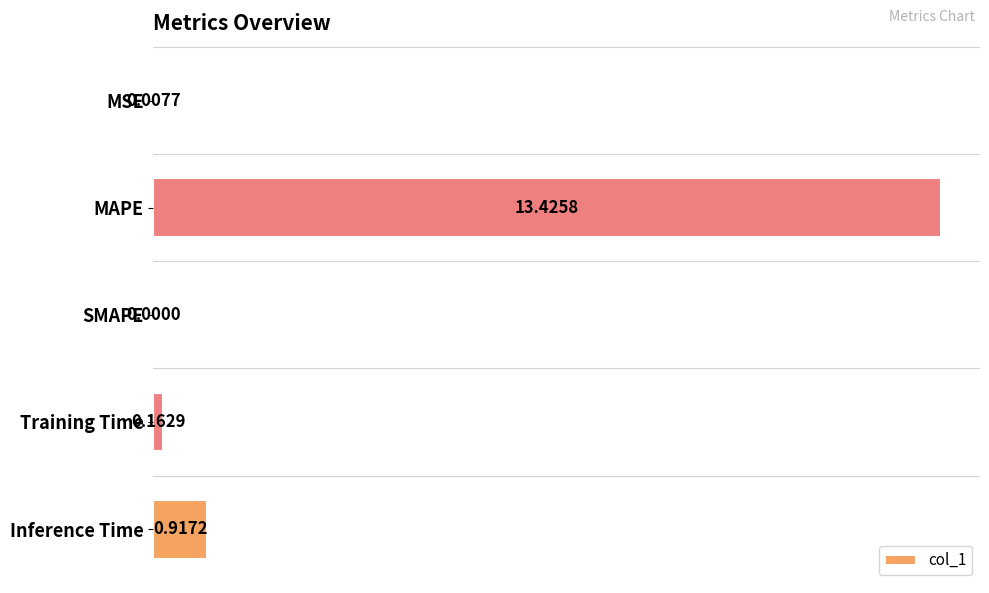

What is the sum of all values?

14.5